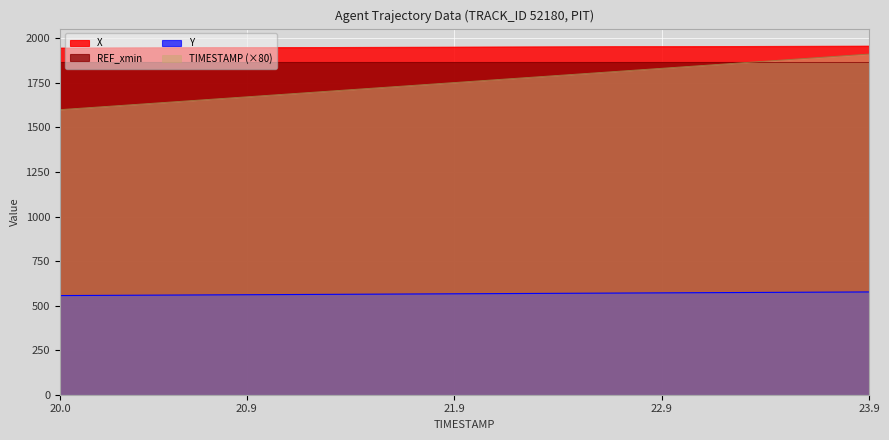

What is the difference between the Y values at 21.2 and 23.6?

12.5